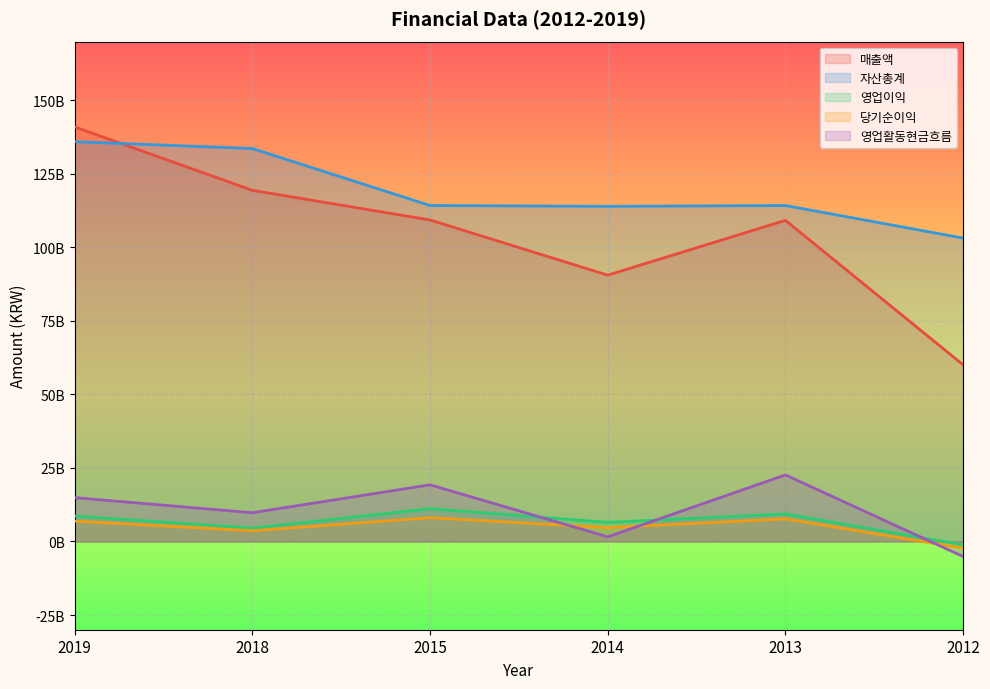

At which label does 매출액 first exceed 109323137513?

2019